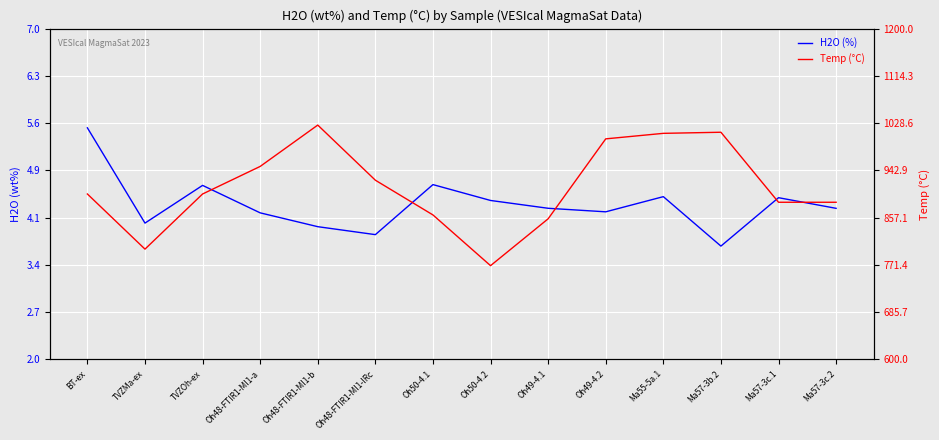

At which category is the sum across all series the highest?

Oh48-FTIR1-MI1-b